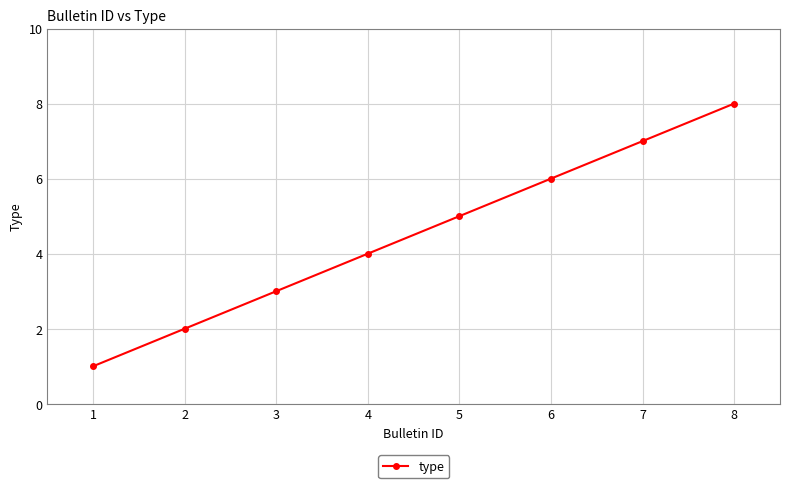

True or false: the data shows 1 at 1.

True